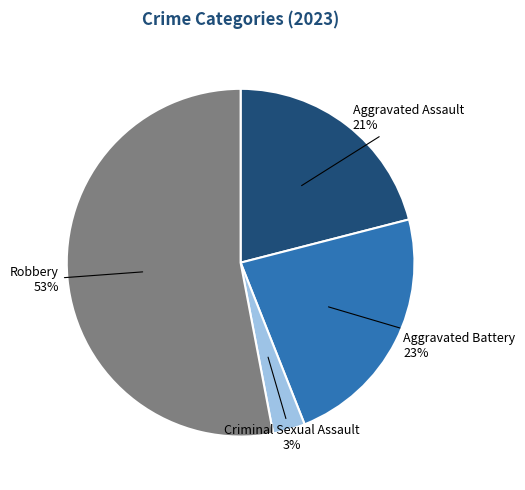

To the nearest percent, what is the difference between the Aggravated Assault and Robbery slice percentages?

32%